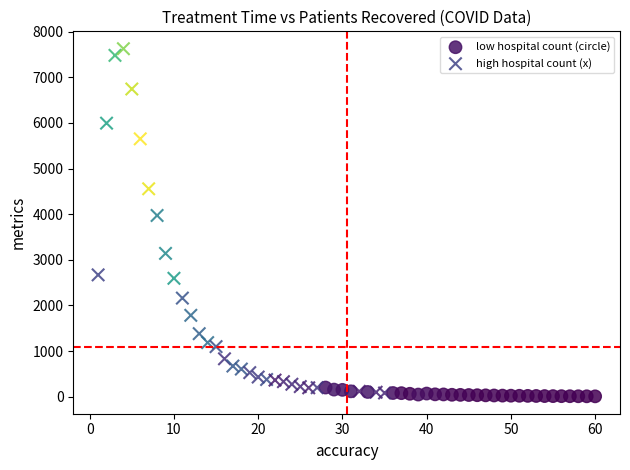

Which series reaches the minimum Y coordinate?

low hospital count (circle)